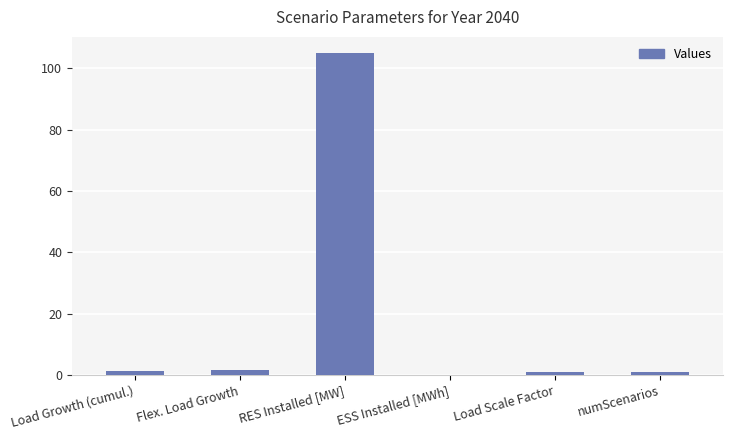

How many data points does each series have?

6